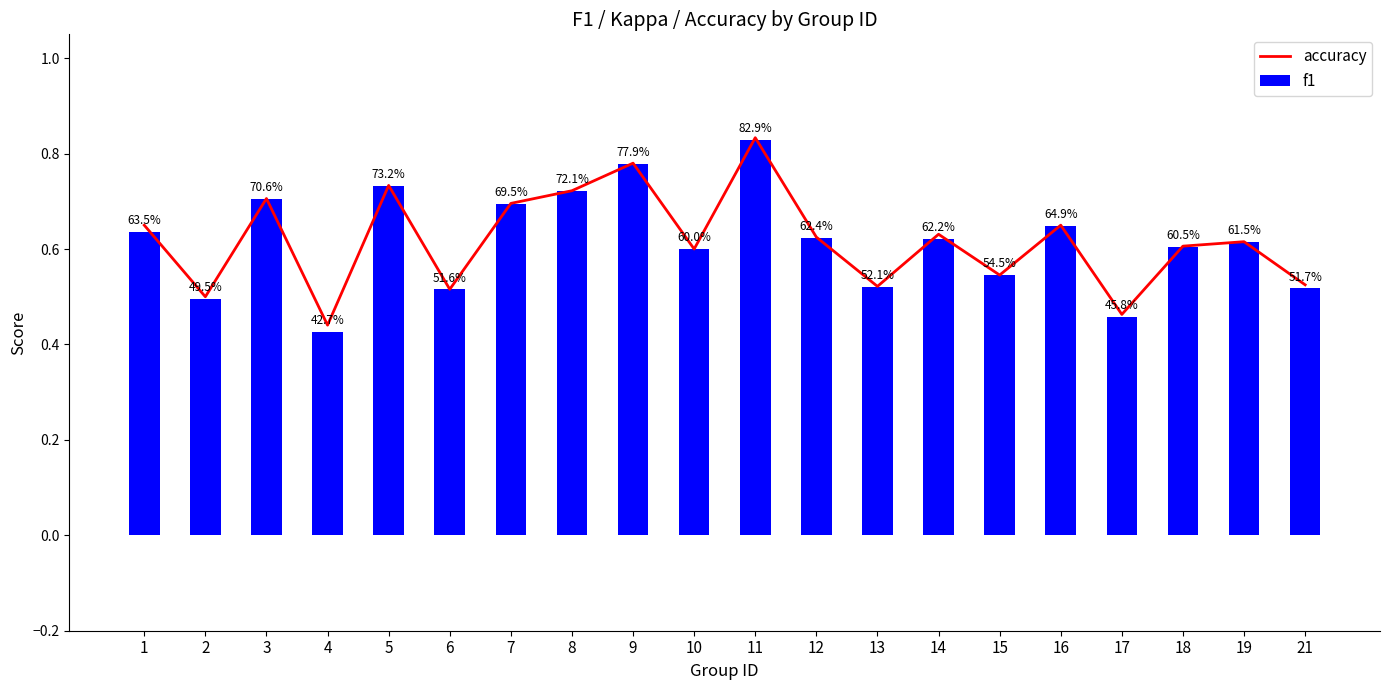

True or false: accuracy has a value of 0.6 at 18.

True